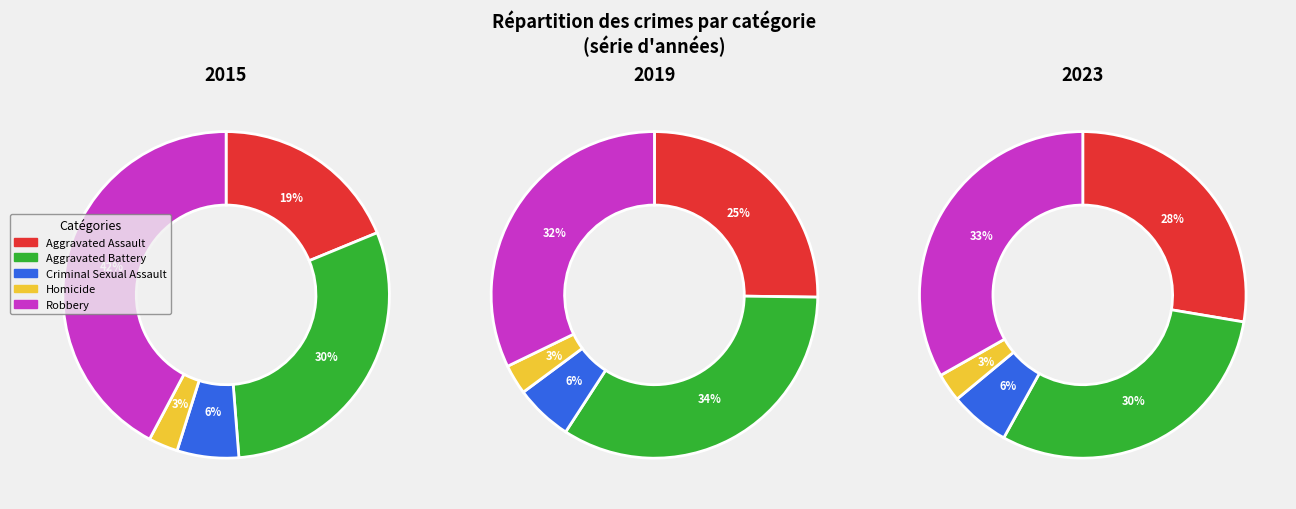

Count the number of slices in the pie.

5